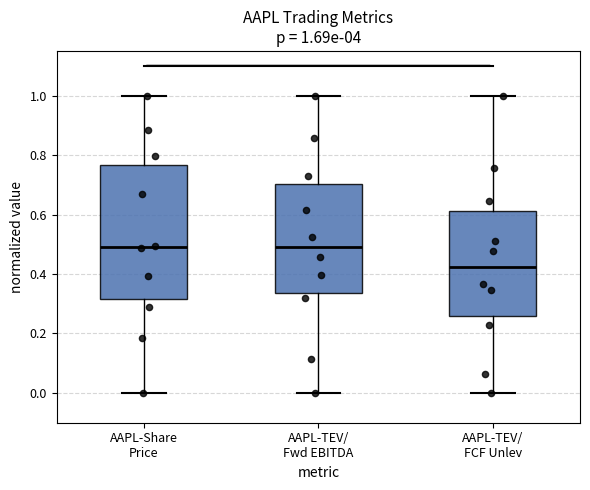

Comparing the boxes themselves (not the whiskers), which one is the tallest?

AAPL-Share Price